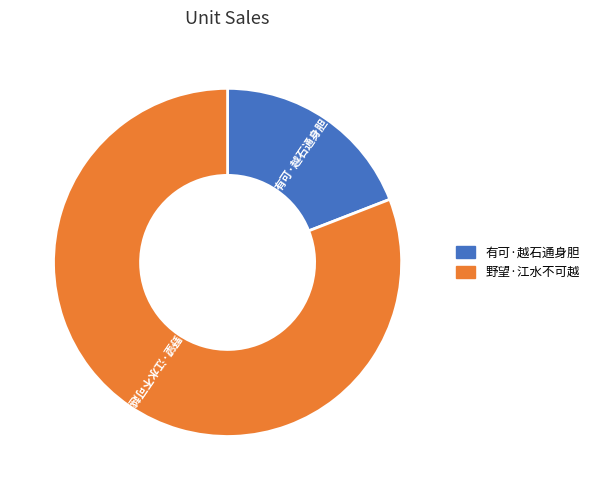

Rank the categories by value from lowest to highest.

有可·越石通身胆, 野望·江水不可越